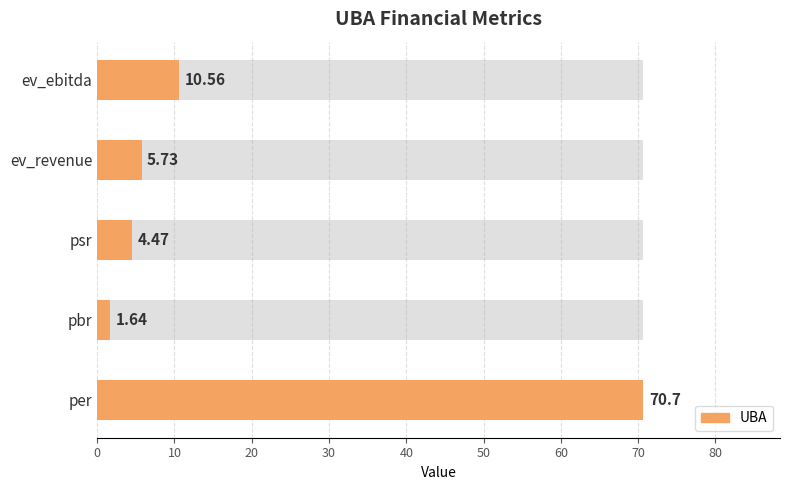

Which label corresponds to the largest value in the chart?

per